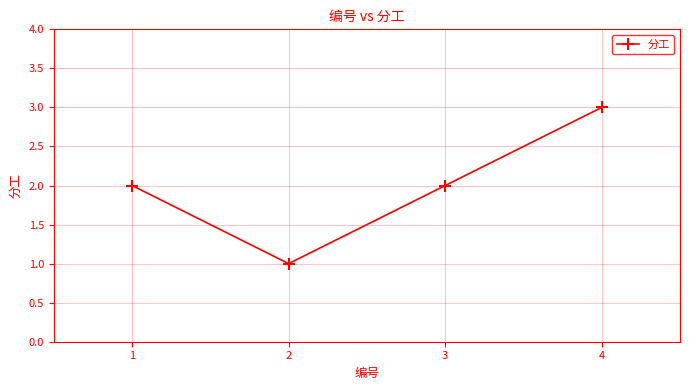

What is the value of the 4th point from the left?

3